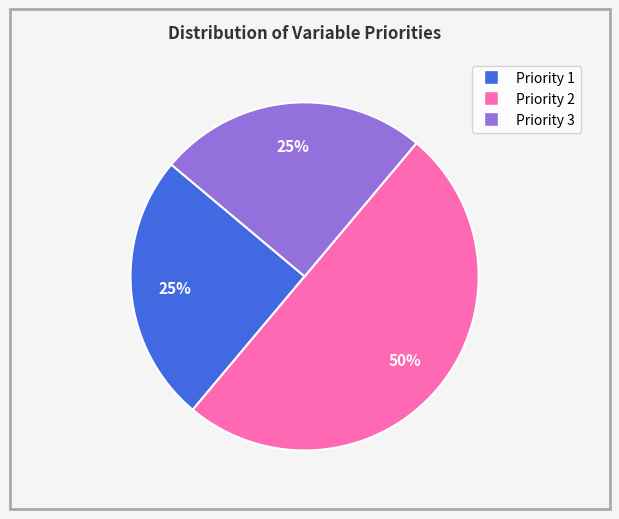

To the nearest percent, what is the average slice percentage?

33%